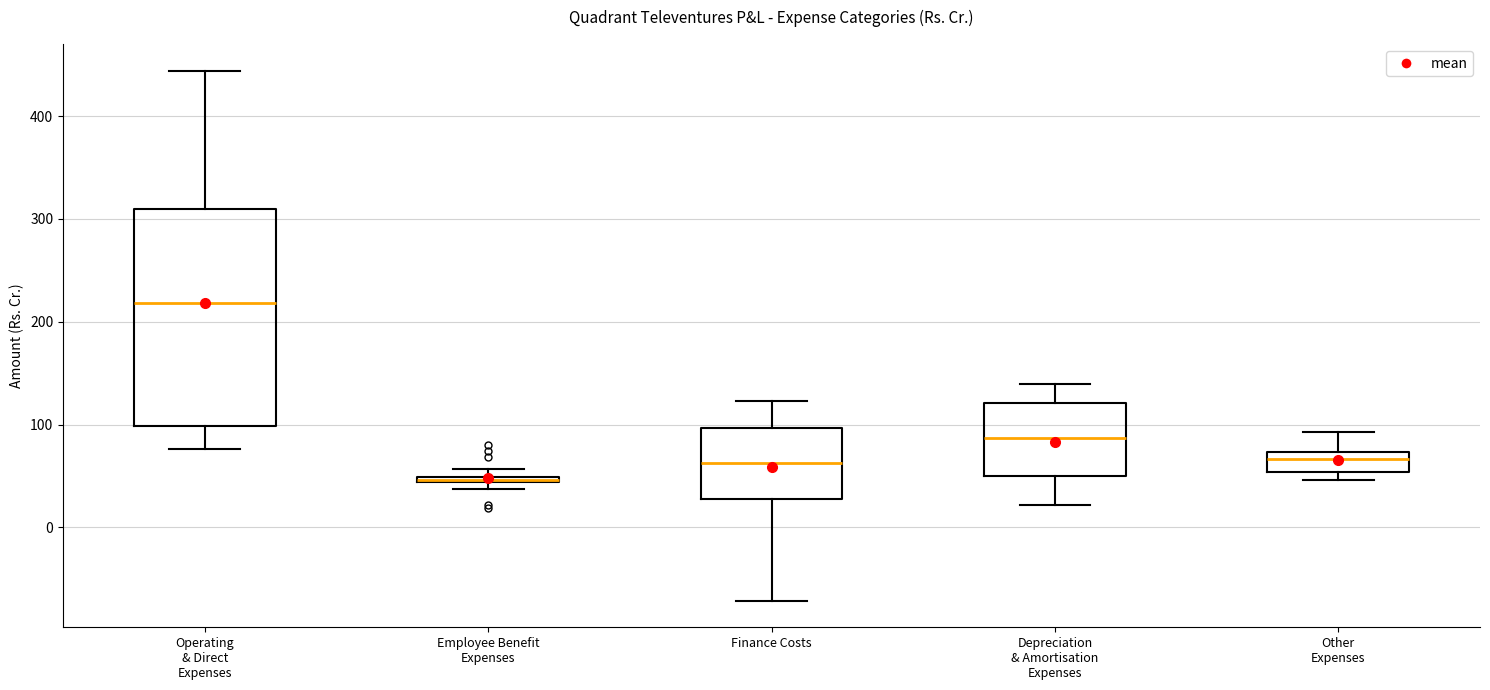

Where does the lower whisker of the box for Depreciation & Amortisation Expenses end on the y-axis? The values are not printed on the chart, so give them approximately, as read against the axis.

20